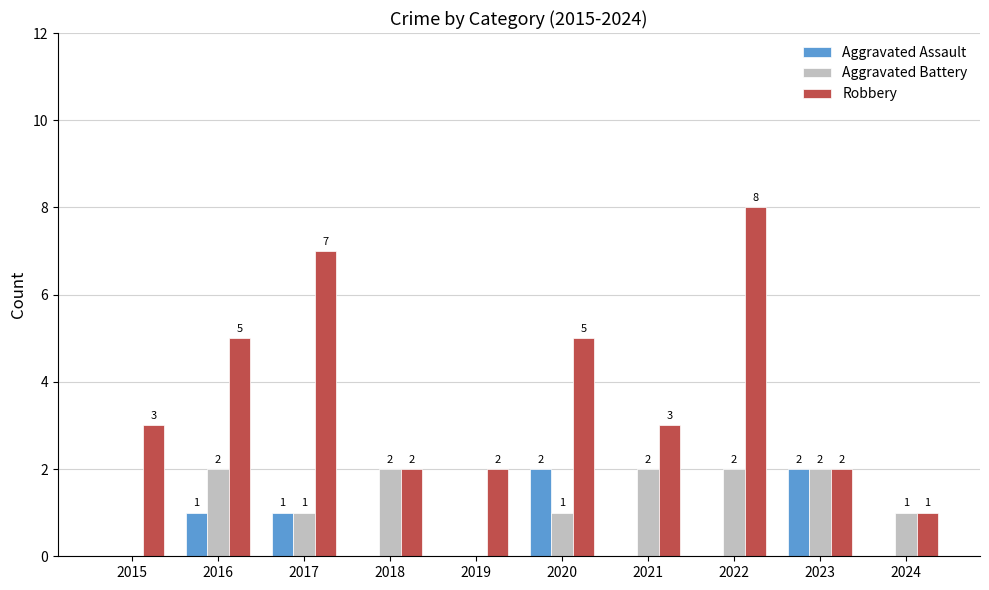

At which category is the sum across all series the highest?

2022